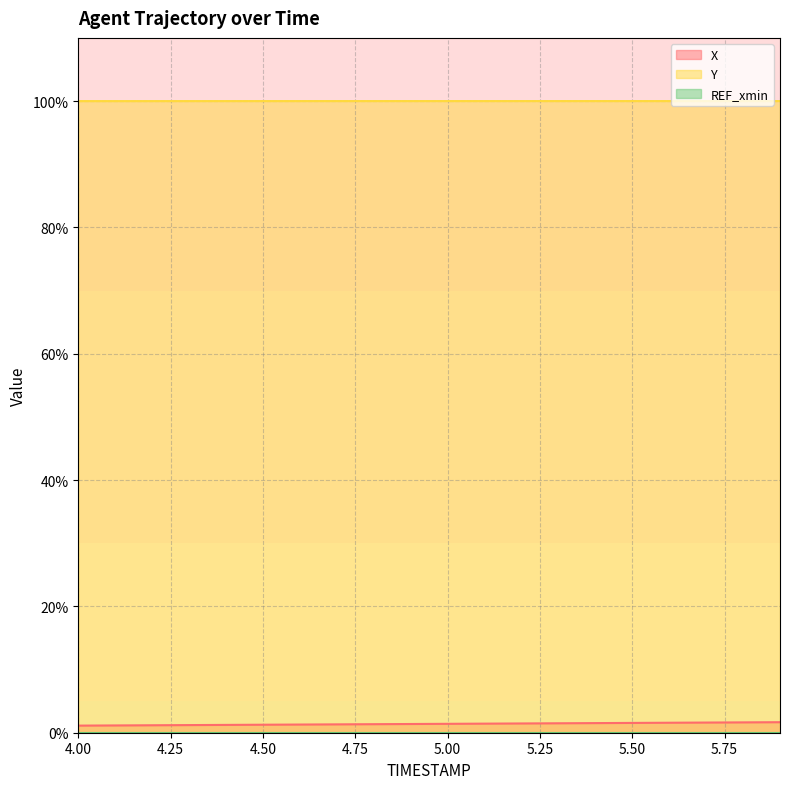

What is the maximum value shown in the chart?

100.0